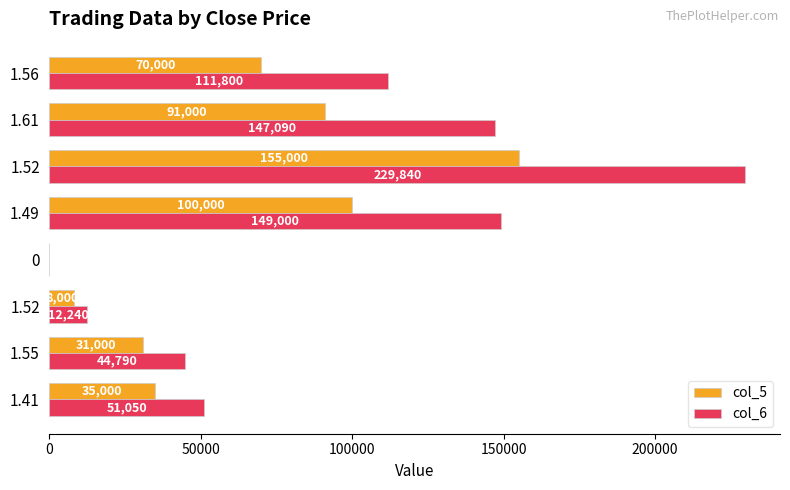

How many series are shown in this chart?

2